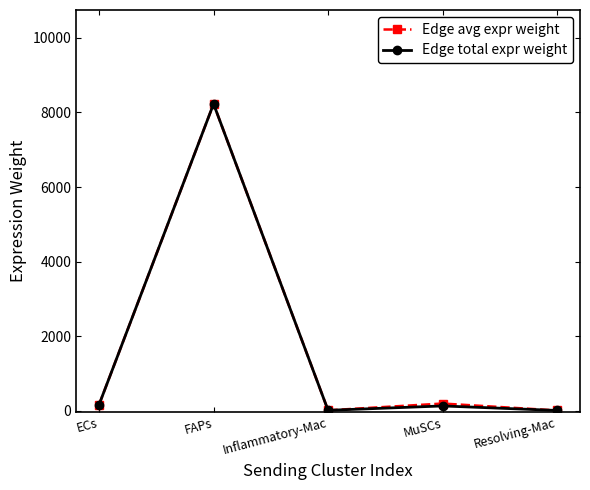

True or false: Edge total expr weight has a value of 8228.7 at FAPs.

True